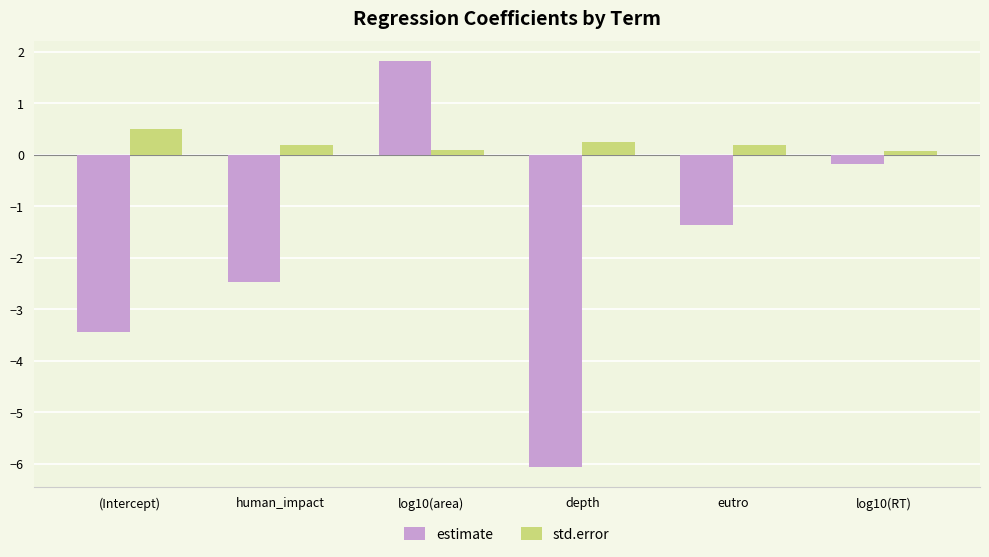

Which category has the highest value in the estimate series?

log10(area)